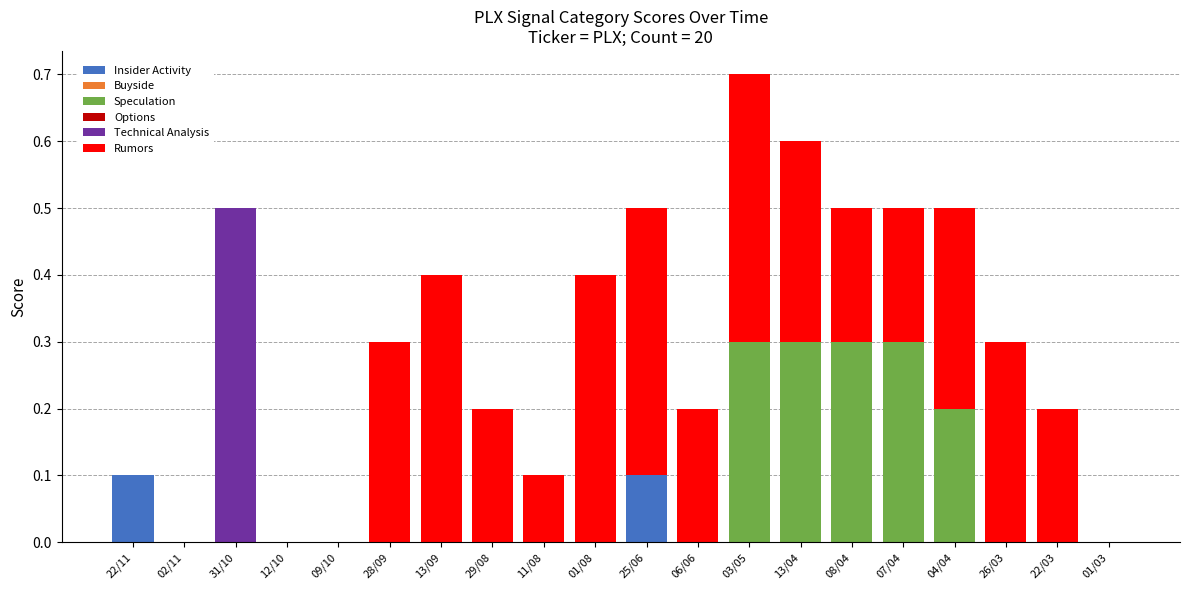

What is the total value across all series at 03/05?

0.7